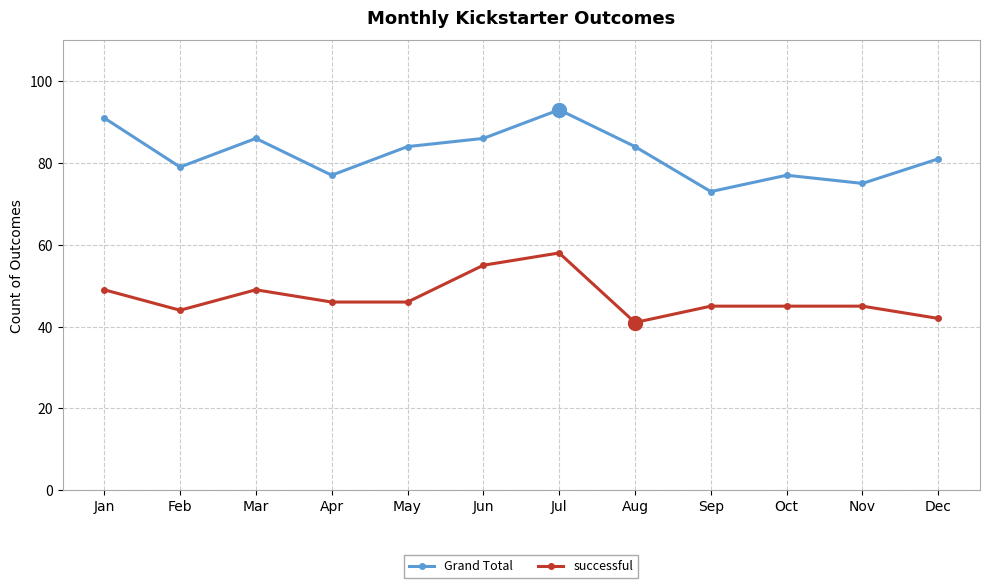

True or false: Grand Total and successful cross at least once.

False